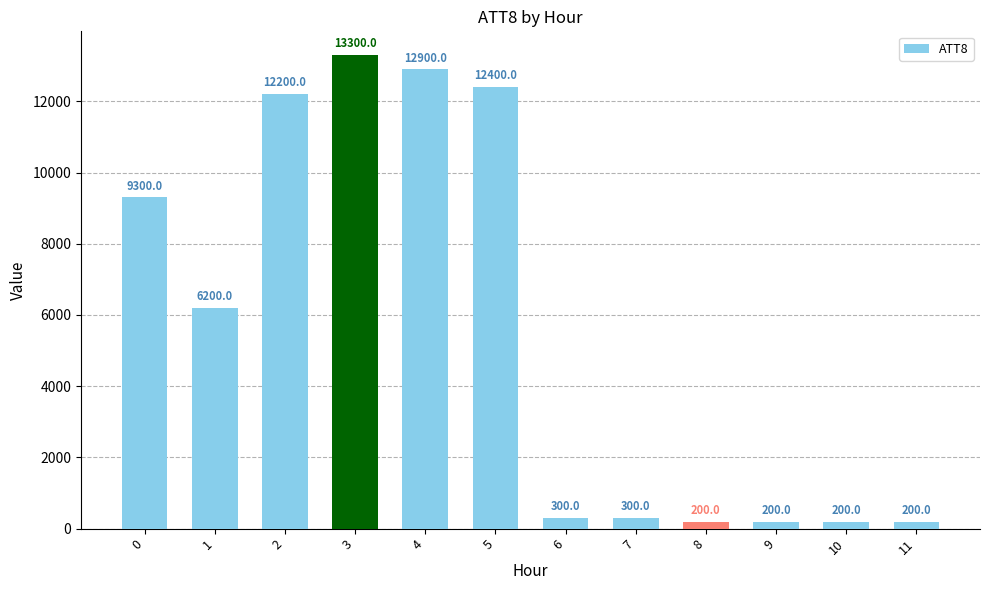

What is the minimum value shown in the chart?

200